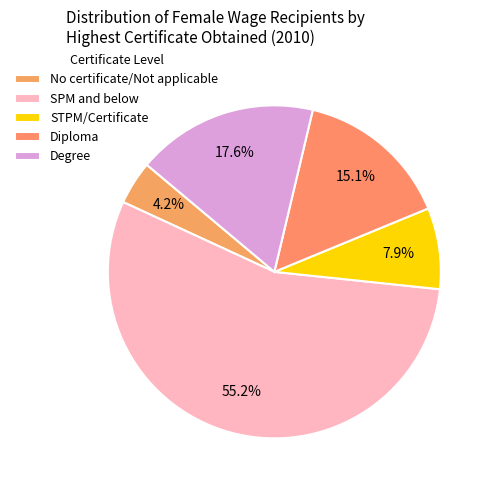

Does Degree represent more than half of the total?

No